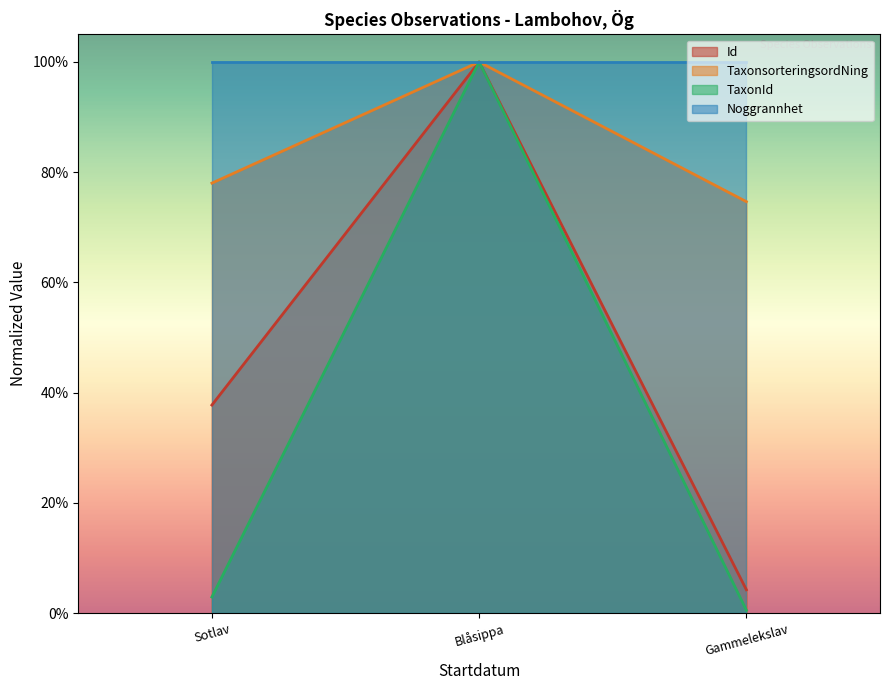

What is the difference between the second highest and minimum values in the Id series?

0.3